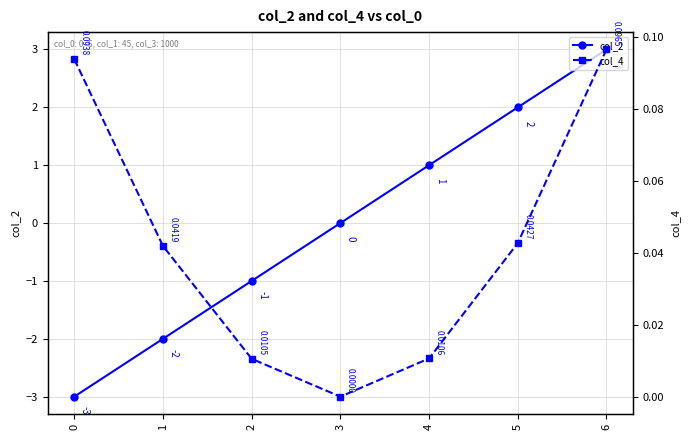

What is the spread (max minus min) of values at 5?

2.0